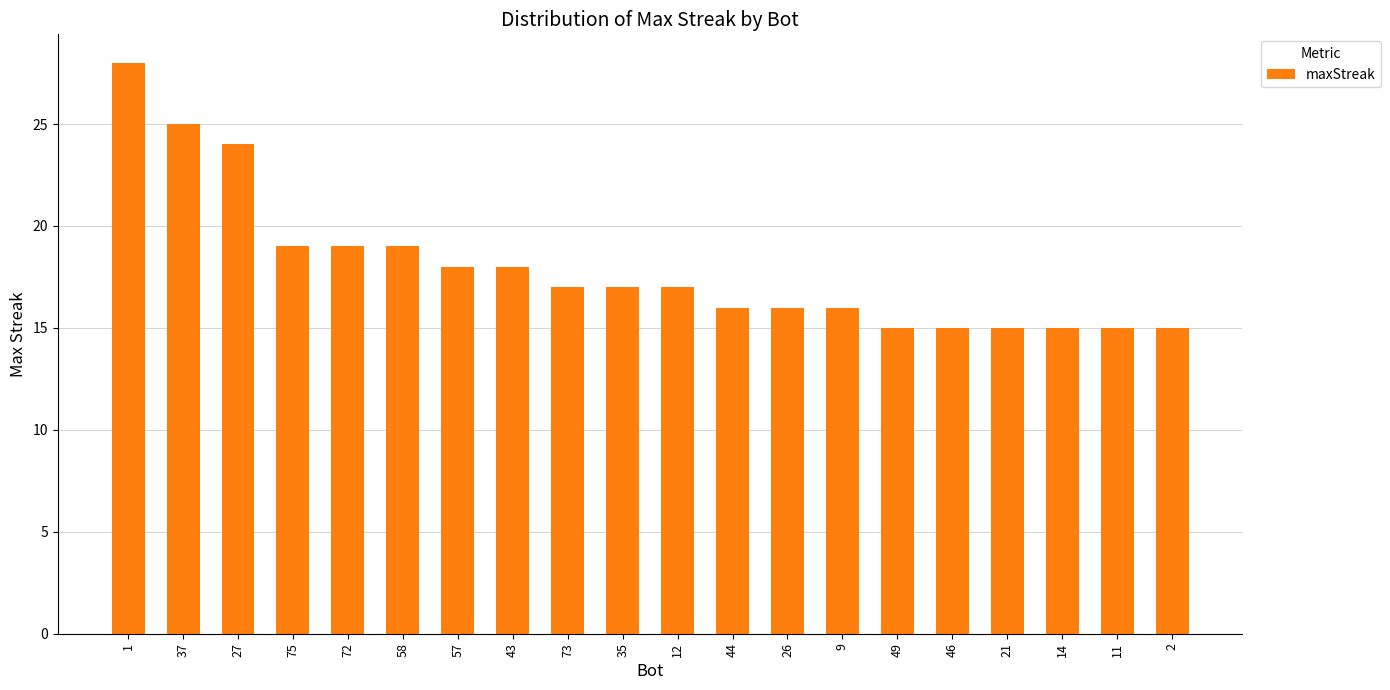

Which label corresponds to the largest value in the chart?

1